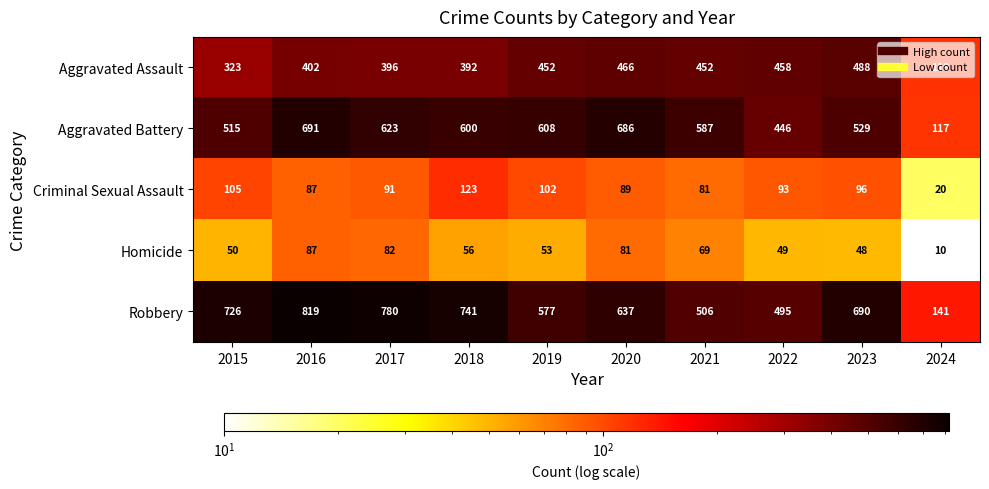

What is the sum of the Aggravated Assault values at 2019 and 2021?

904